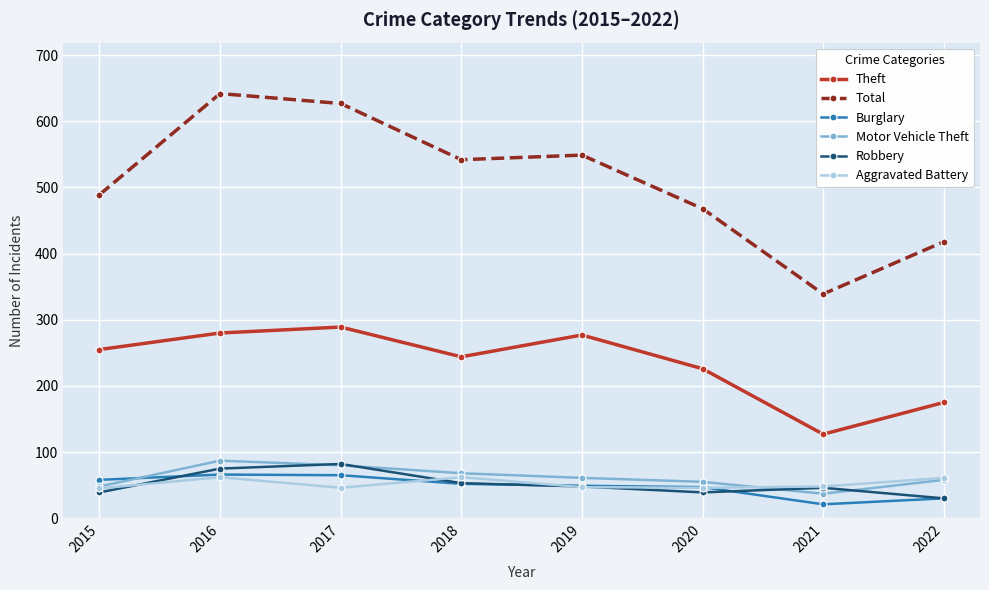

True or false: Burglary and Total intersect in this chart.

False